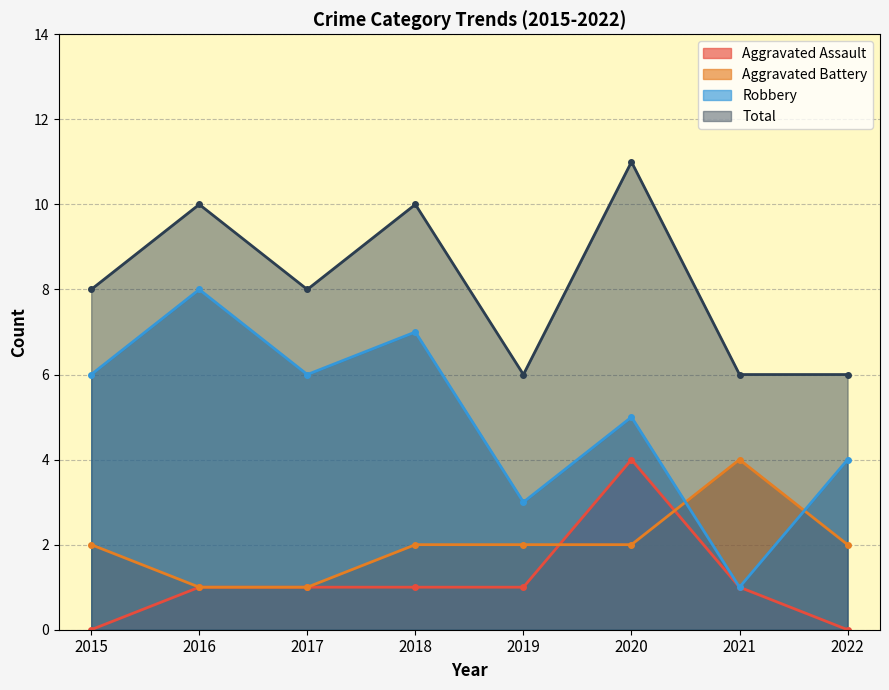

Is it true that Robbery equals 9 at 2015?

False